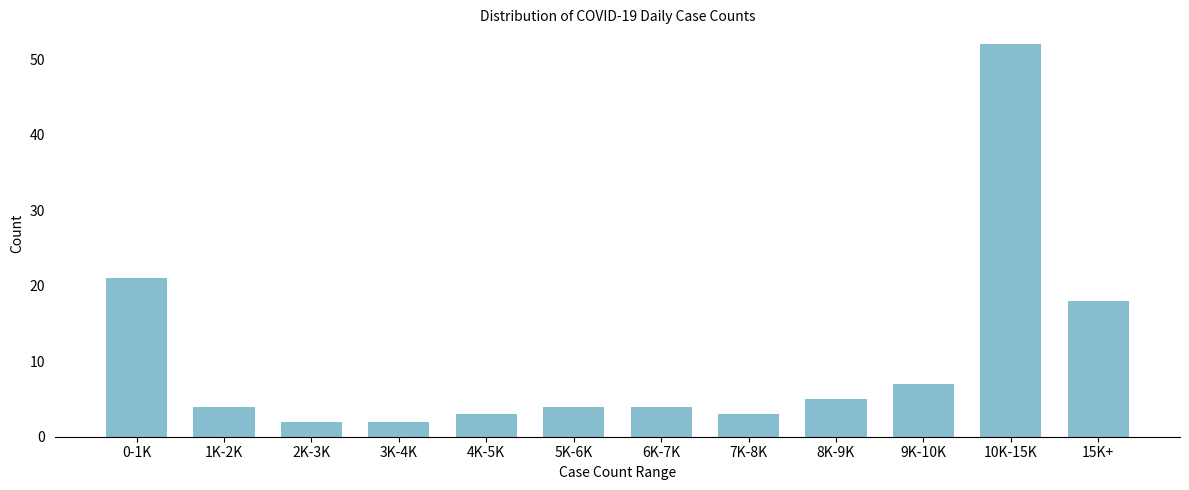

Reading right to left, list all the values displayed in this chart.

15K+=18	10K-15K=52	9K-10K=7	8K-9K=5	7K-8K=3	6K-7K=4	5K-6K=4	4K-5K=3	3K-4K=2	2K-3K=2	1K-2K=4	0-1K=21